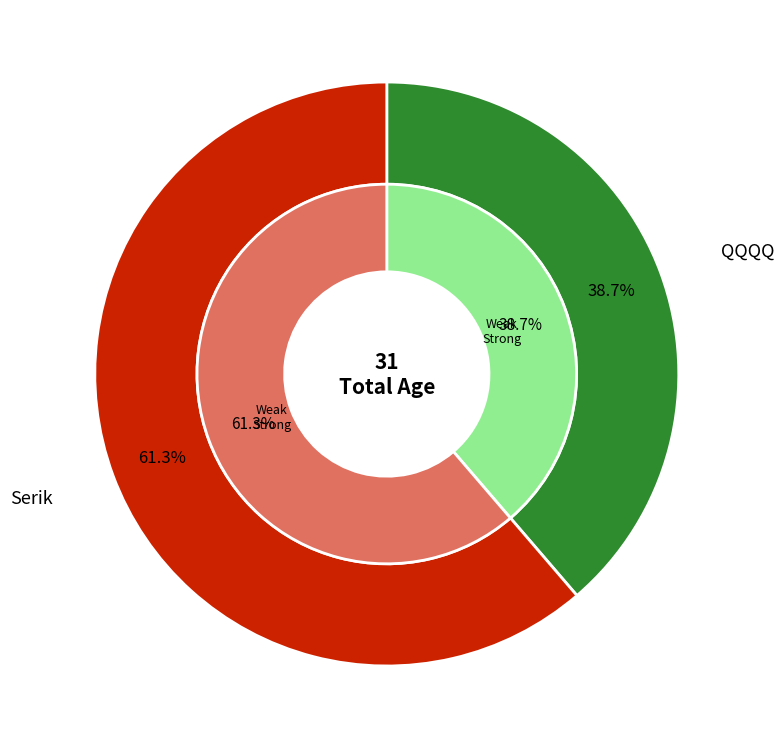

To the nearest percent, what is the combined percentage of QQQQ and Serik?

100%